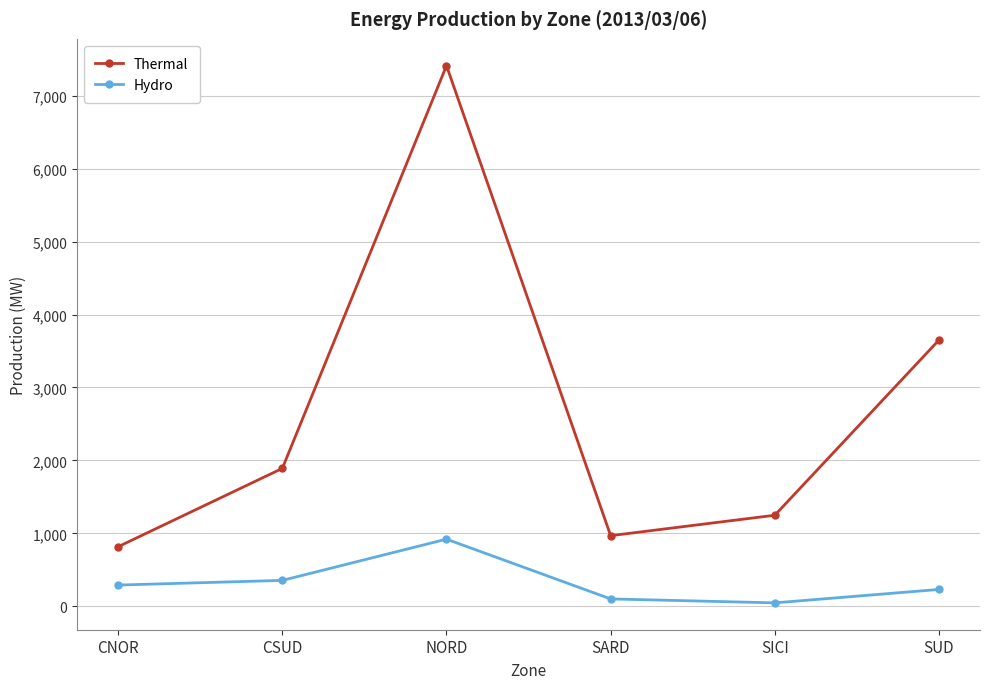

What are all the series names shown in the legend?

Thermal, Hydro